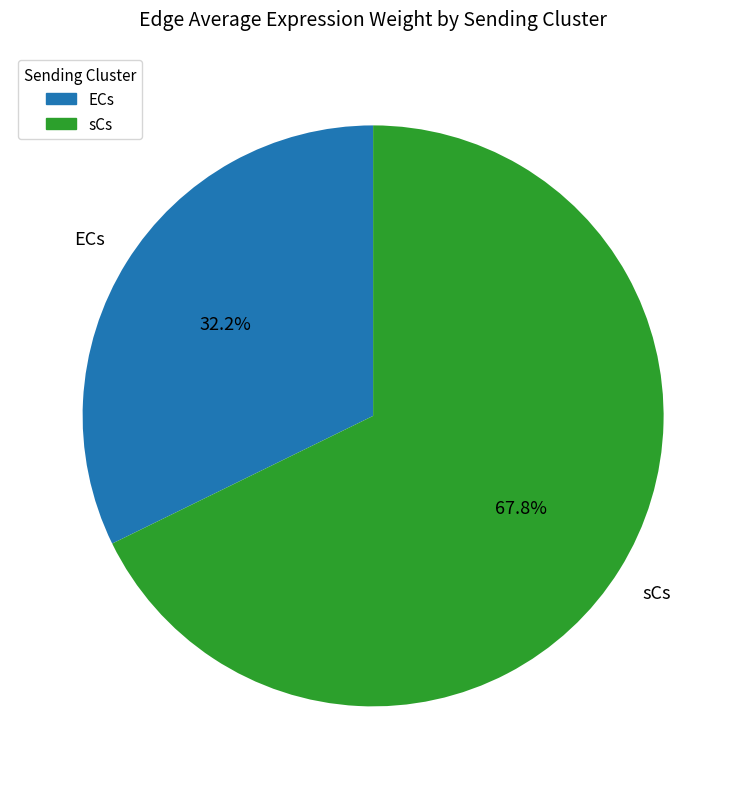

Combined, what portion of the pie is ECs and sCs?

100.0%